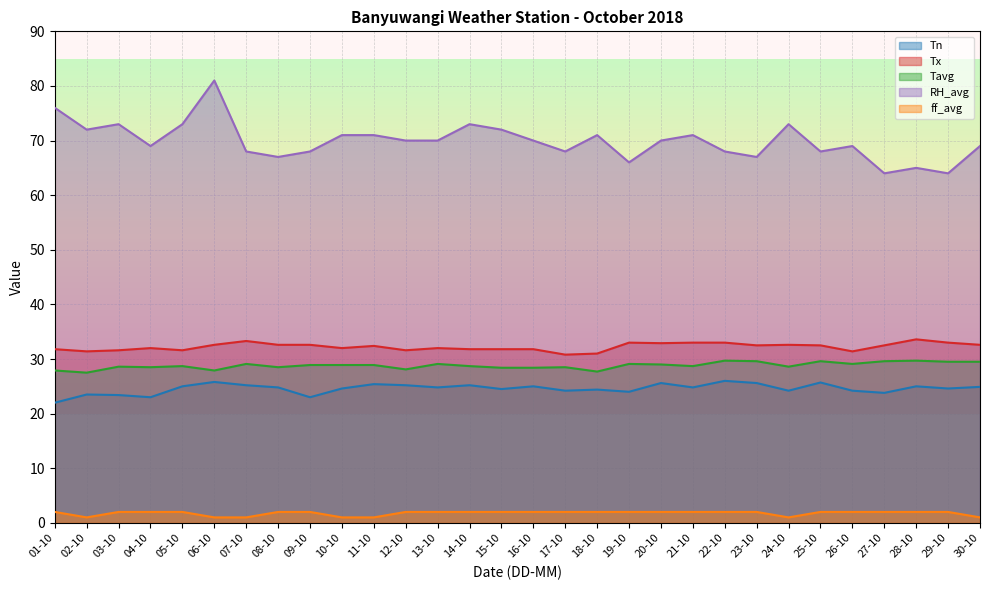

Which category has the lowest value across all series?

02-10